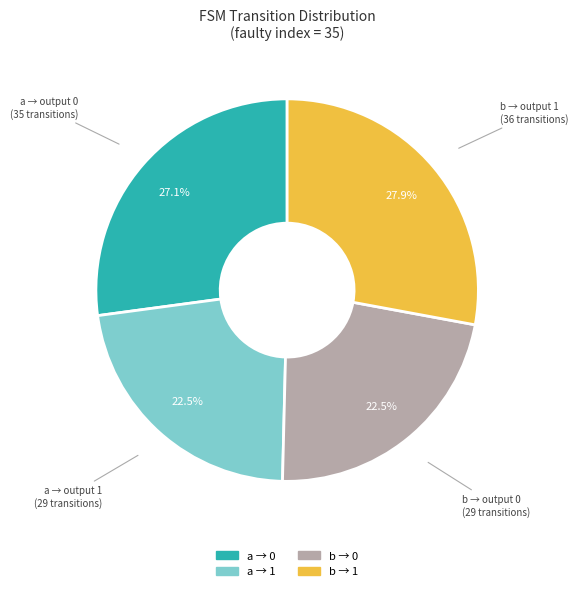

Does any single category account for the majority?

No